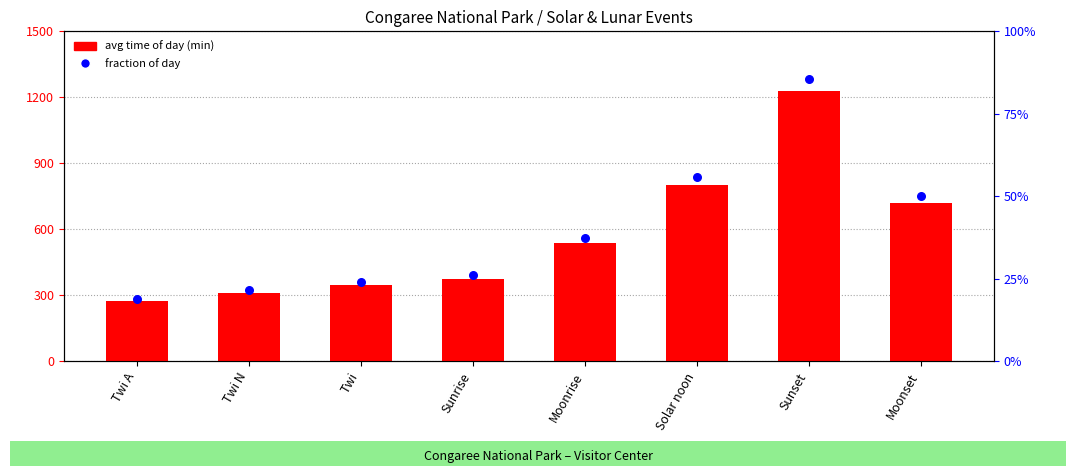

Which series has the largest total across all categories?

avg time of day (min)